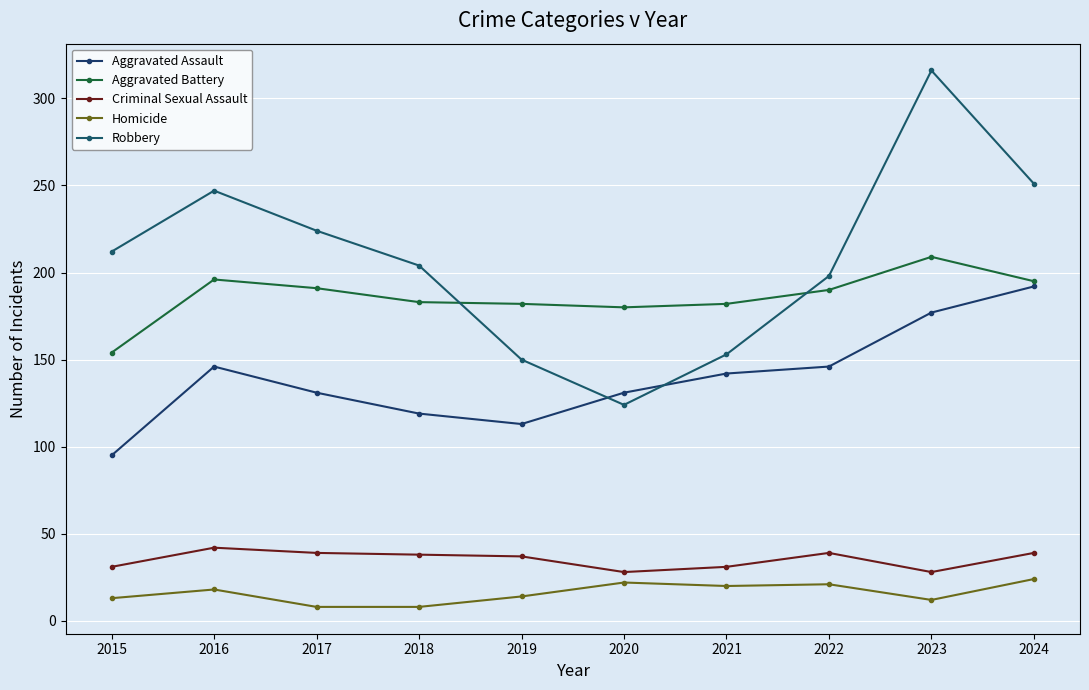

The Robbery series shows 400 at 2024. True or false?

False